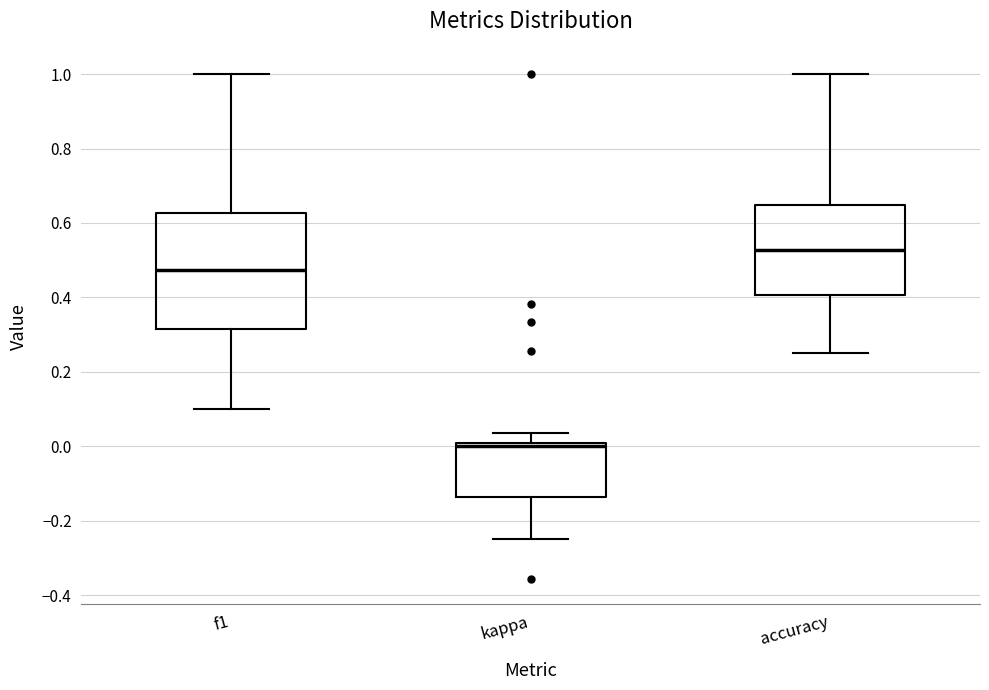

Reading left to right, transcribe this box plot: for each box, give where its median line is, the range the box spans, and where its two whiskers end, as read against the y-axis. The values are not printed on the chart, so give them approximately, as read against the axis.

f1: median 0.48, box 0.32 to 0.62, whiskers 0.10 to 1.00
kappa: median 0.00 (just below the box's upper edge), box -0.14 to 0.00, whiskers -0.24 to 0.04
accuracy: median 0.52, box 0.40 to 0.64, whiskers 0.26 to 1.00